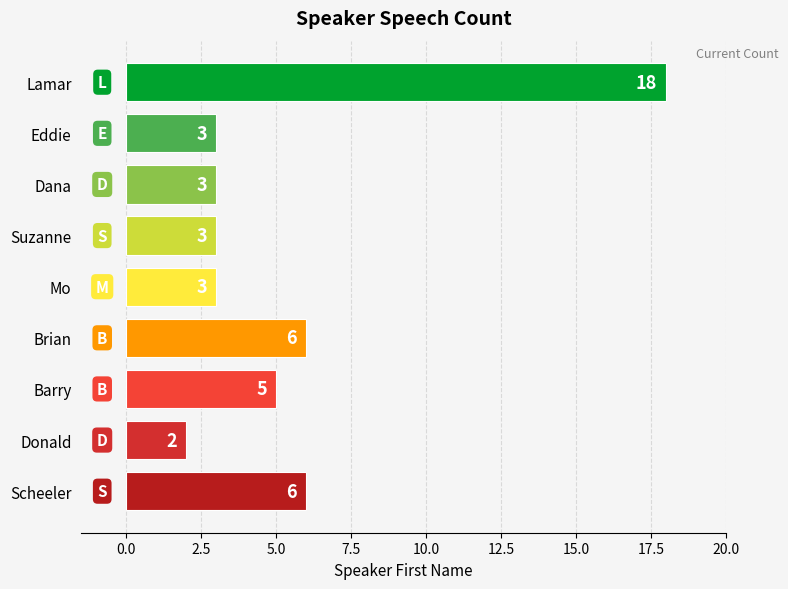

What is the label of the 1st bar from the top?

Lamar